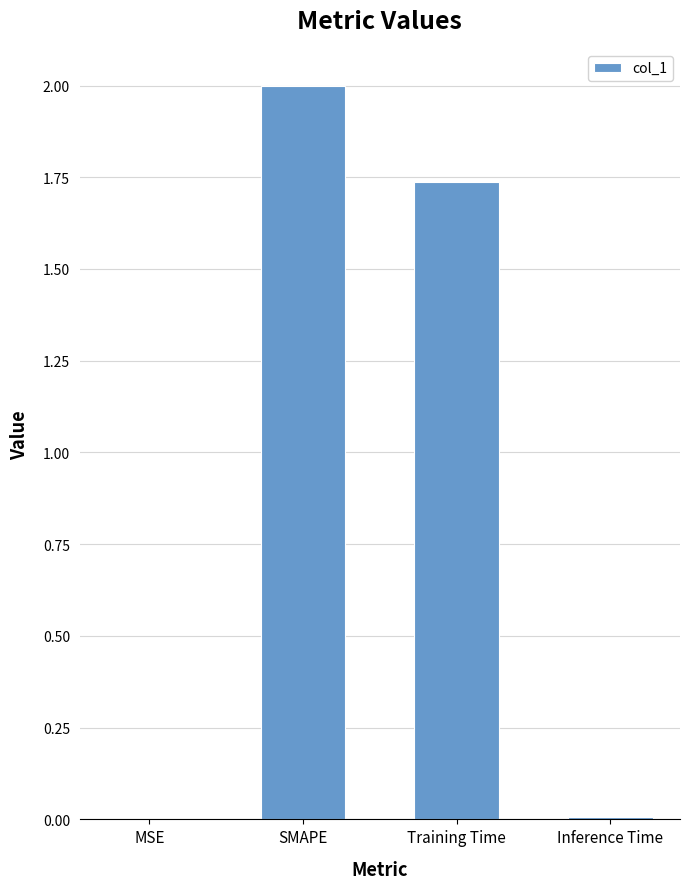

Are the bars grouped side by side (vs. stacked)?

No